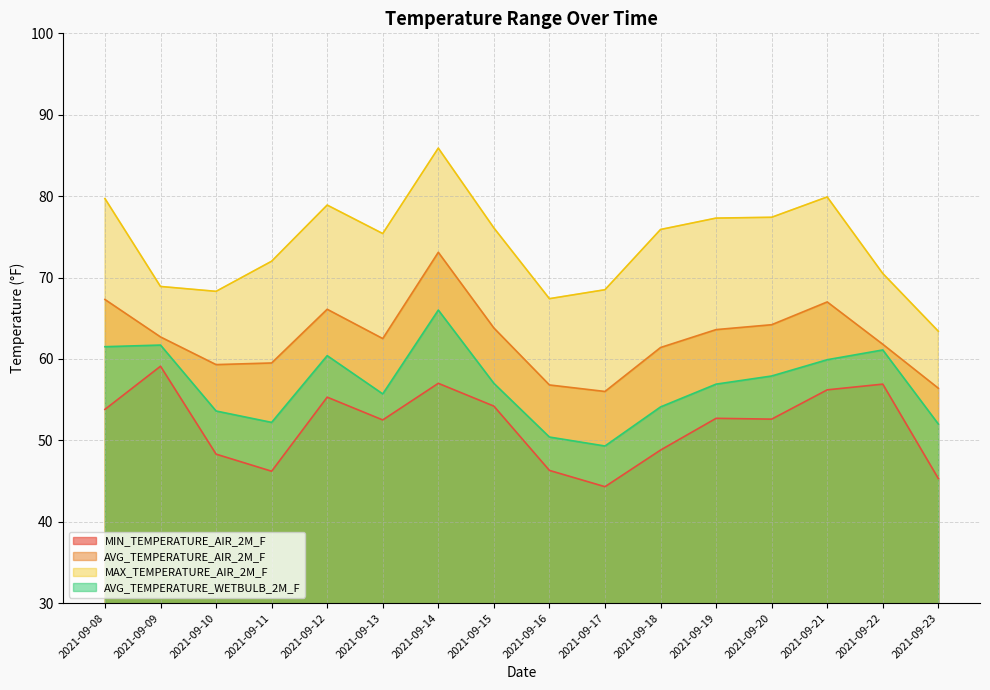

At which category is the sum across all series the highest?

2021-09-14